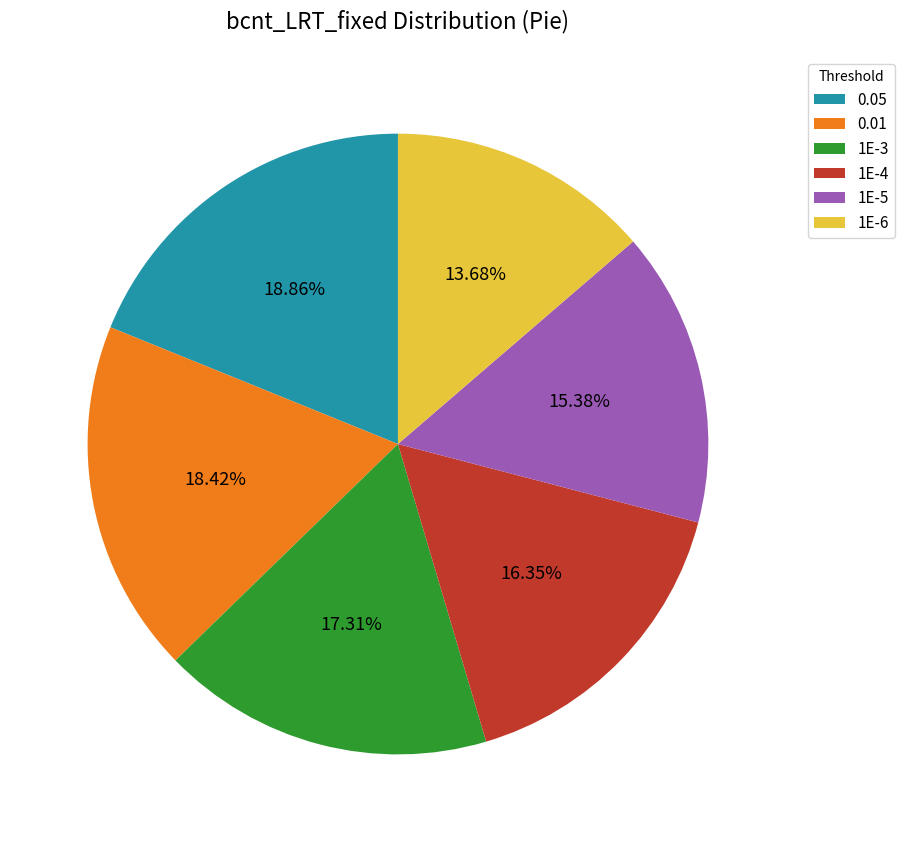

How many slices are in this pie chart?

6